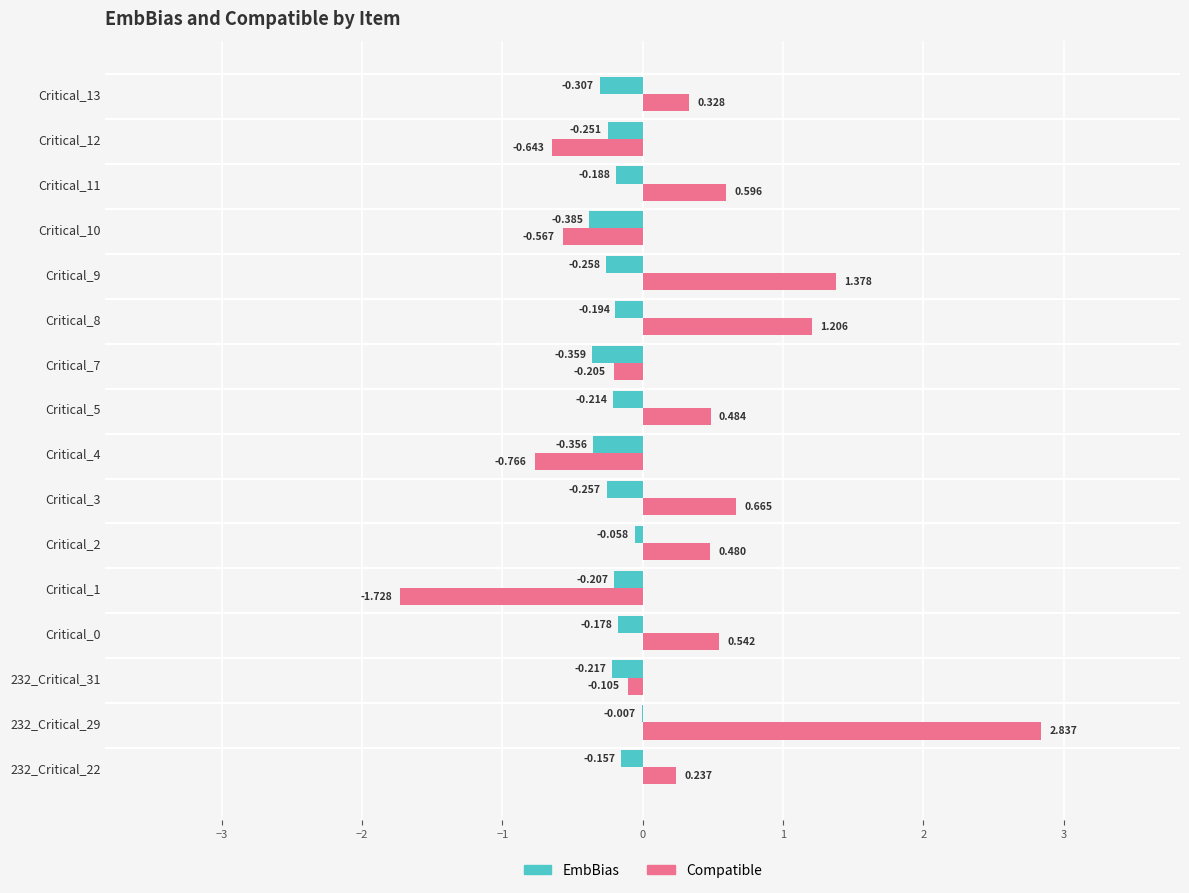

Is the value of Compatible at Critical_7 greater than the value of EmbBias at Critical_11?

No